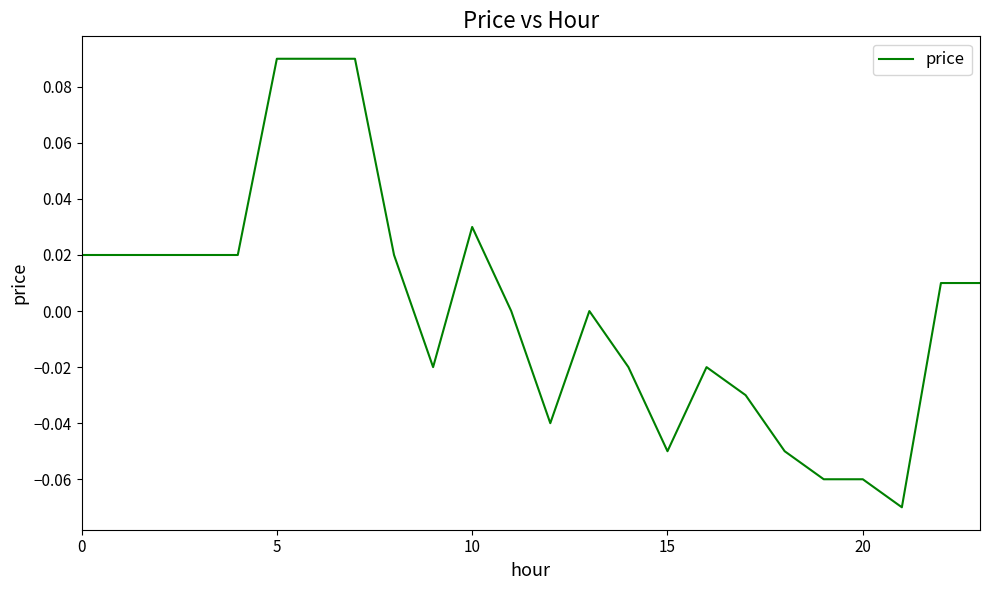

What is the label of the 12th point from the right?

12